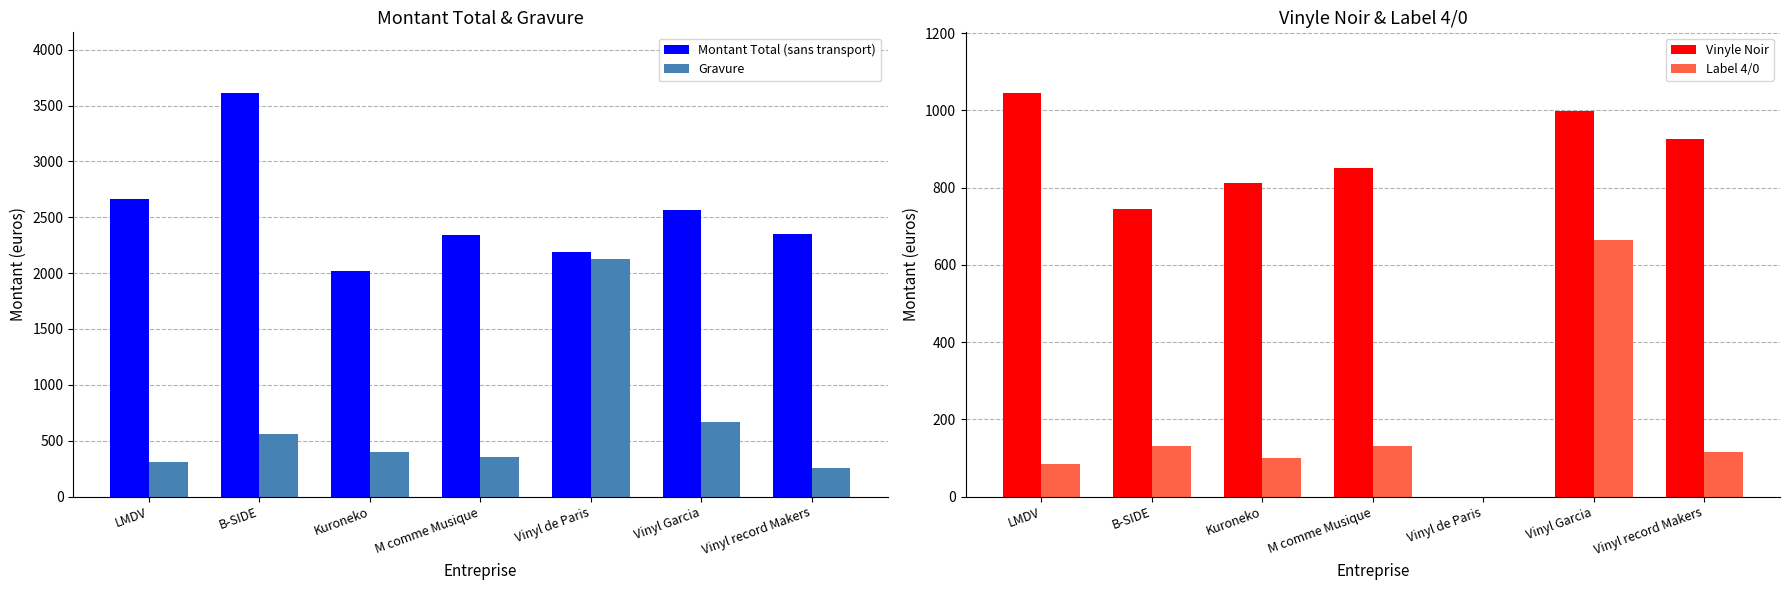

What are all the series names shown in the legend?

Montant Total (sans transport), Gravure, Vinyle Noir, Label 4/0